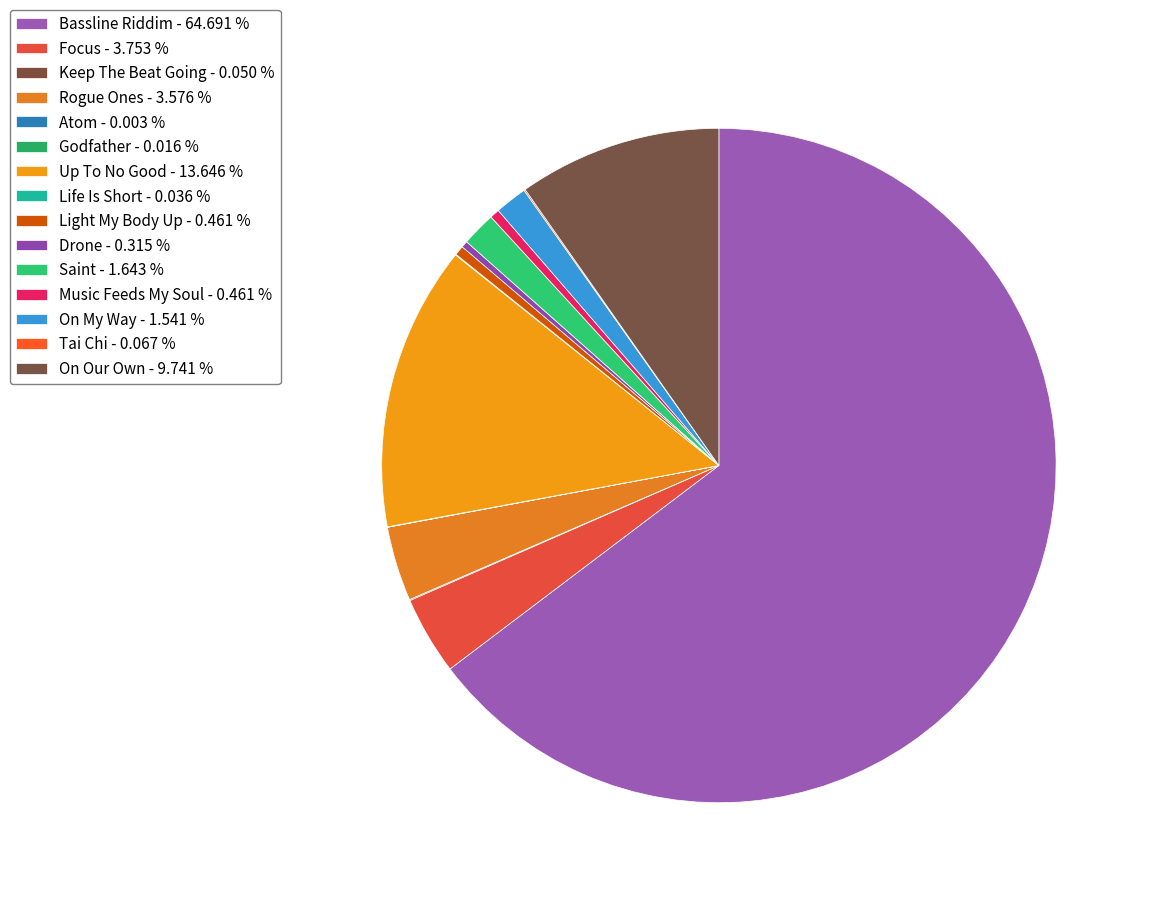

How many slices are in this pie chart?

15